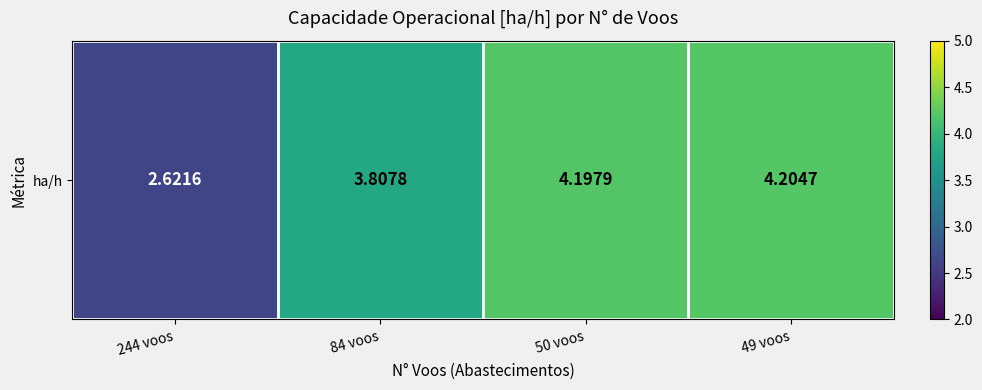

Which category has the lowest value across all series?

244 voos